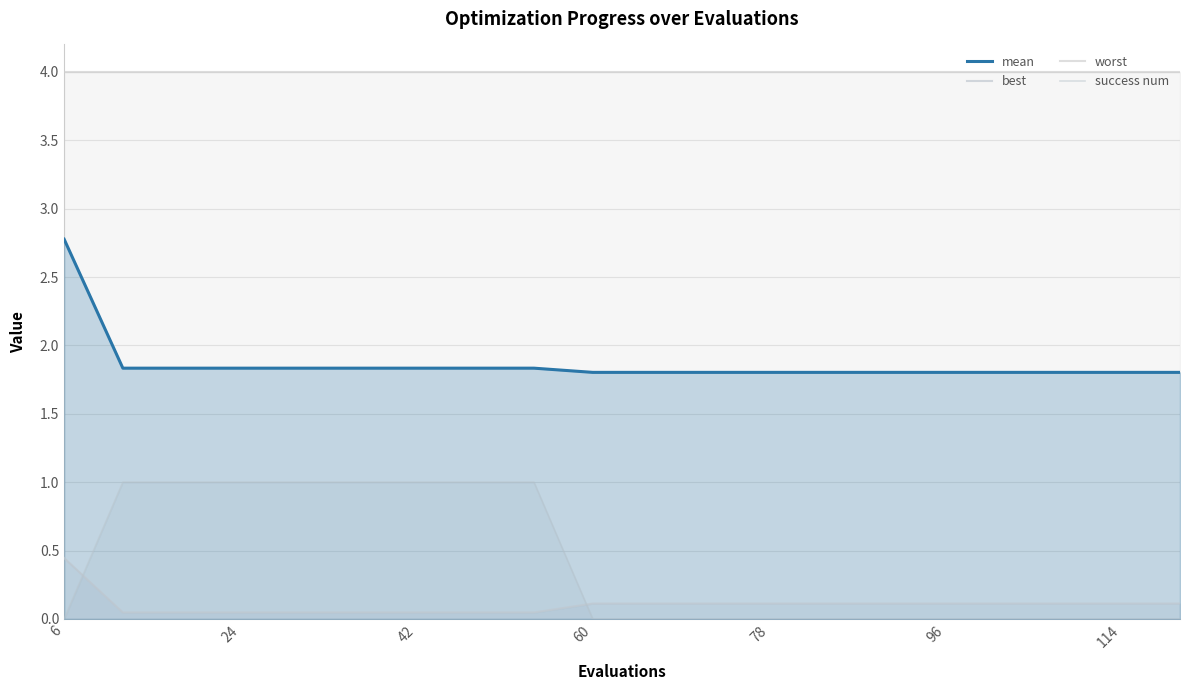

Which category has the lowest value in the best series?

24